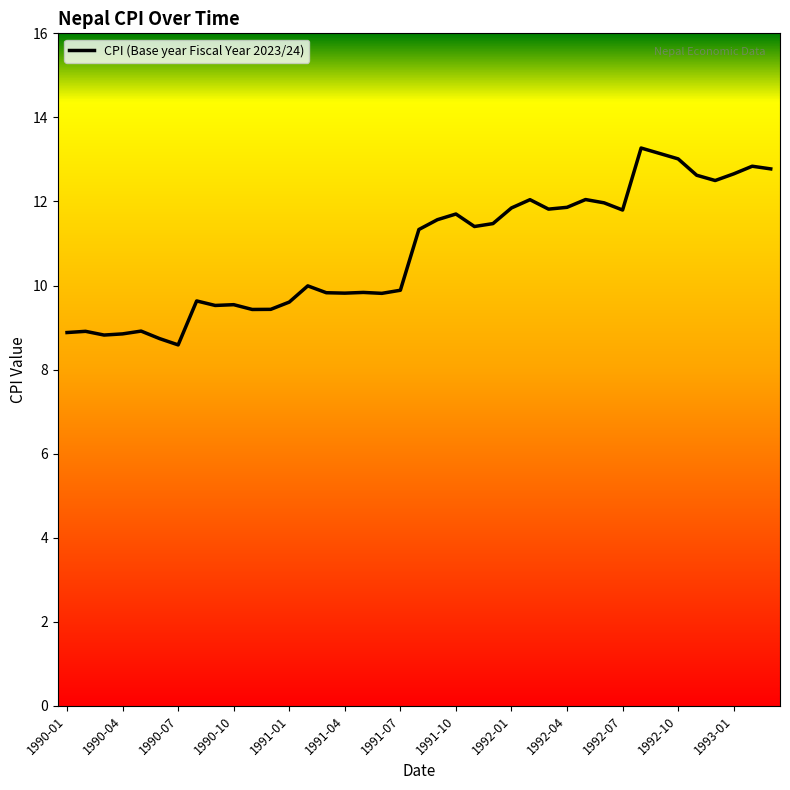

What is the minimum value shown in the chart?

8.6